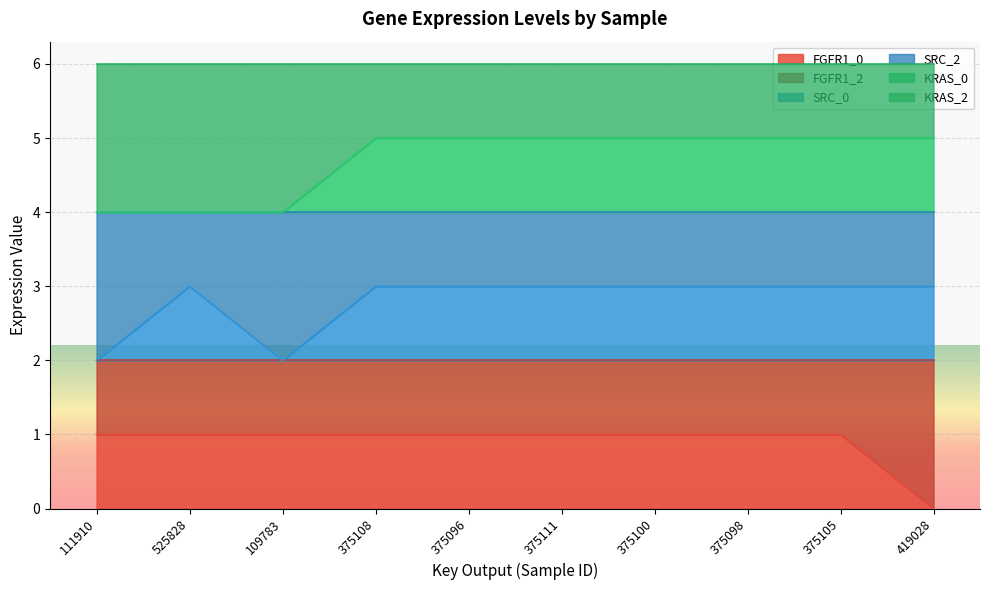

What is the label of the 10th point from the left?

419028